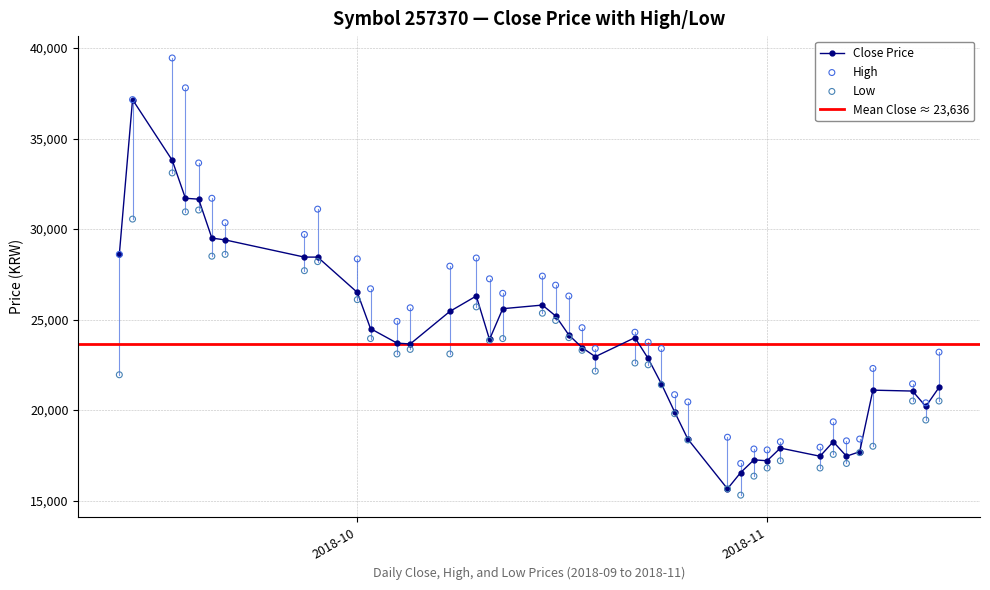

What is the maximum value for Close Price?

37150